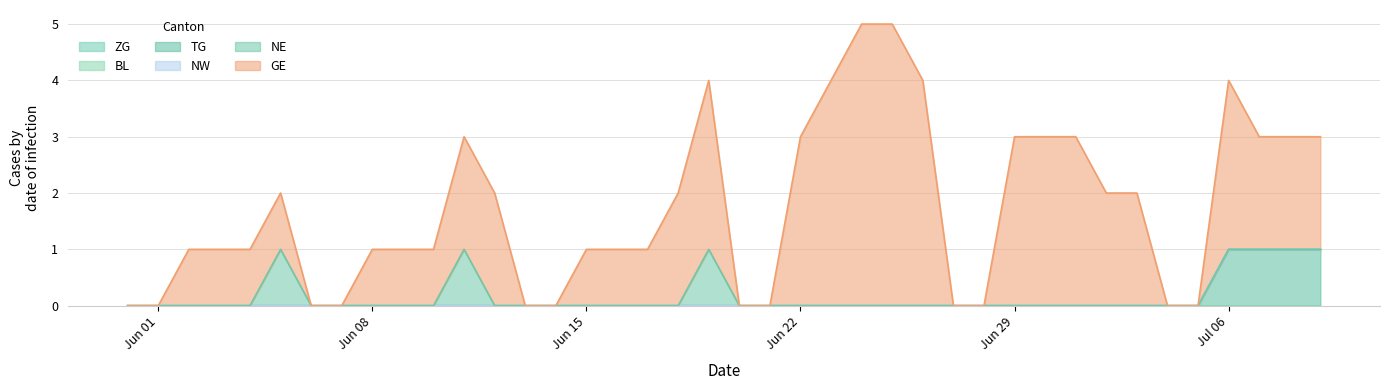

List the series in order of their peak value, lowest first.

ZG, BL, NW, TG, NE, GE